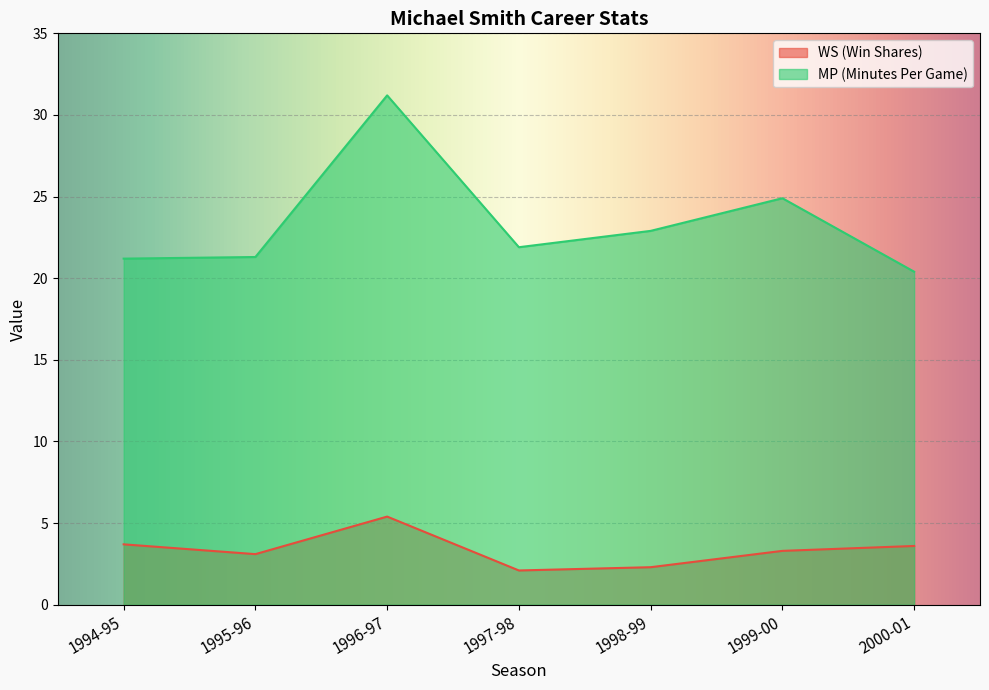

At which label does MP reach its peak?

1996-97